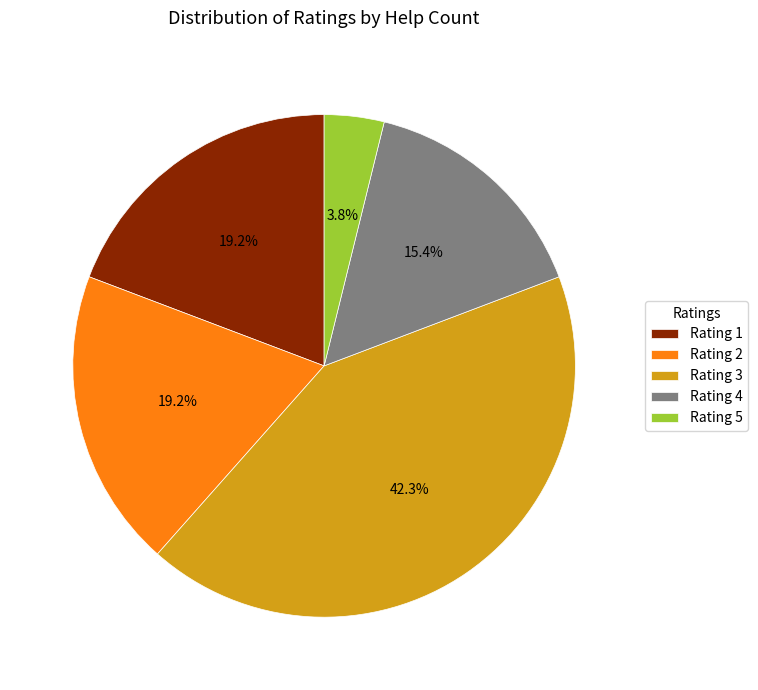

How many segments does this pie chart have?

5